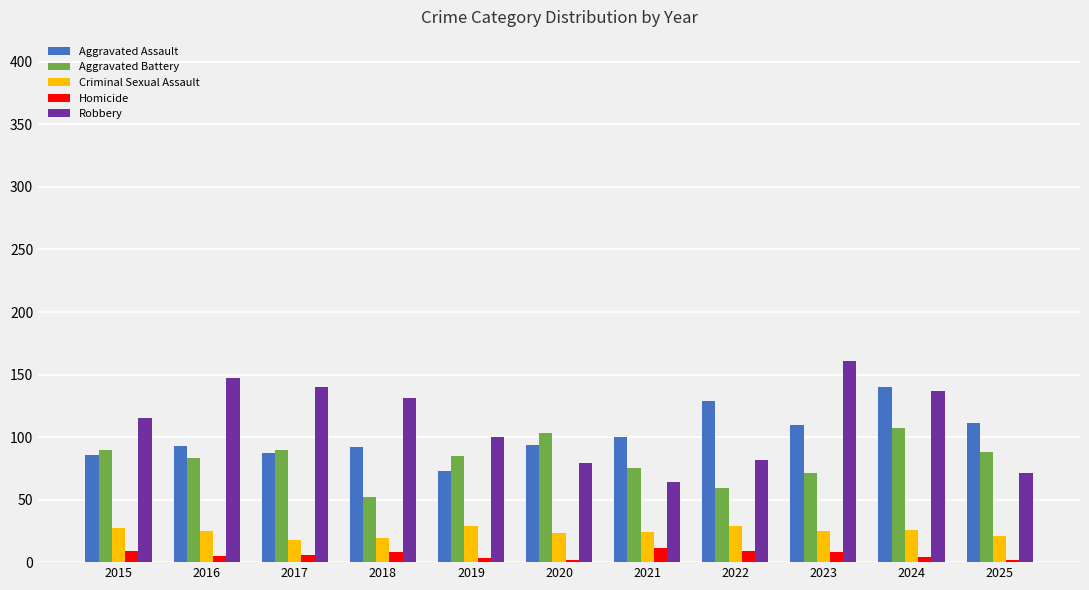

How many bars are there in total?

55